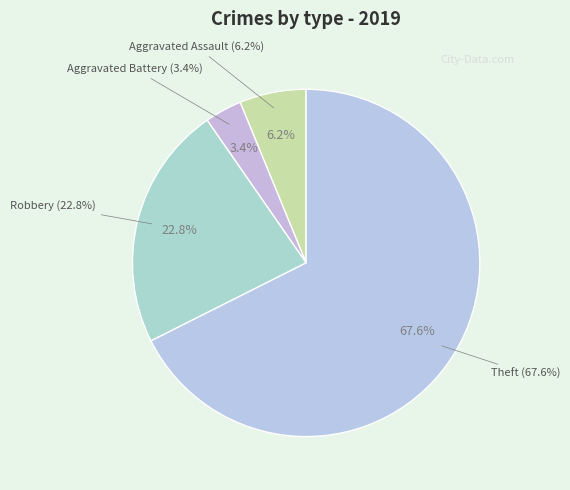

How many slices are in this pie chart?

4